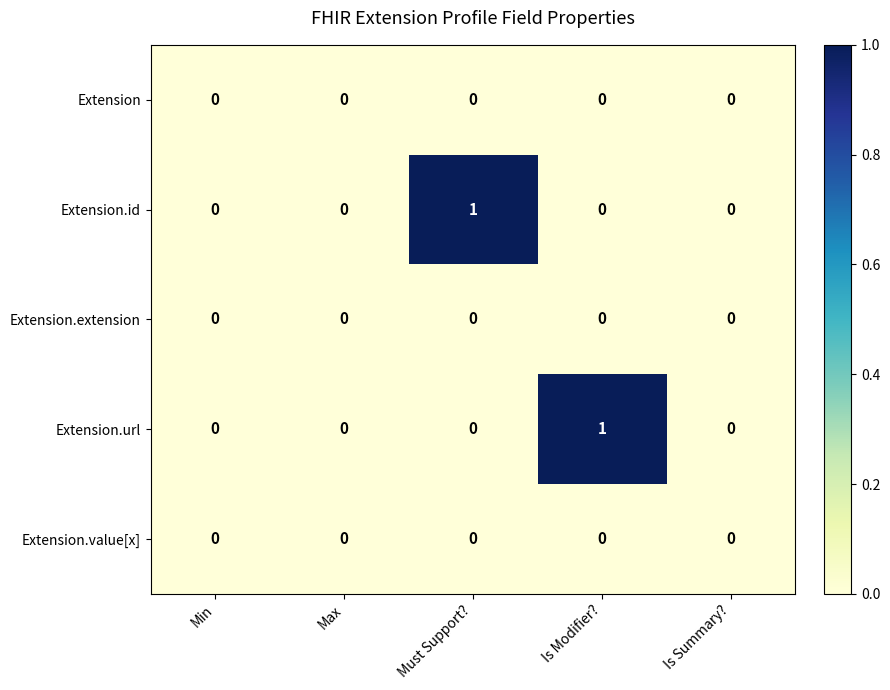

Reading right to left, list all the values displayed in this chart.

Extension: 0	0	0	0	0
Extension.id: 0	0	1	0	0
Extension.extension: 0	0	0	0	0
Extension.url: 0	1	0	0	0
Extension.value[x]: 0	0	0	0	0